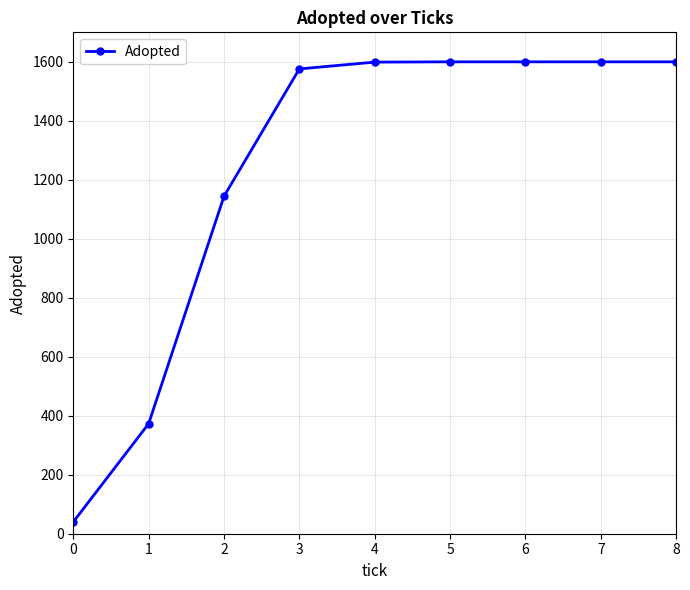

Is it true that the value at 8 is 2617?

False